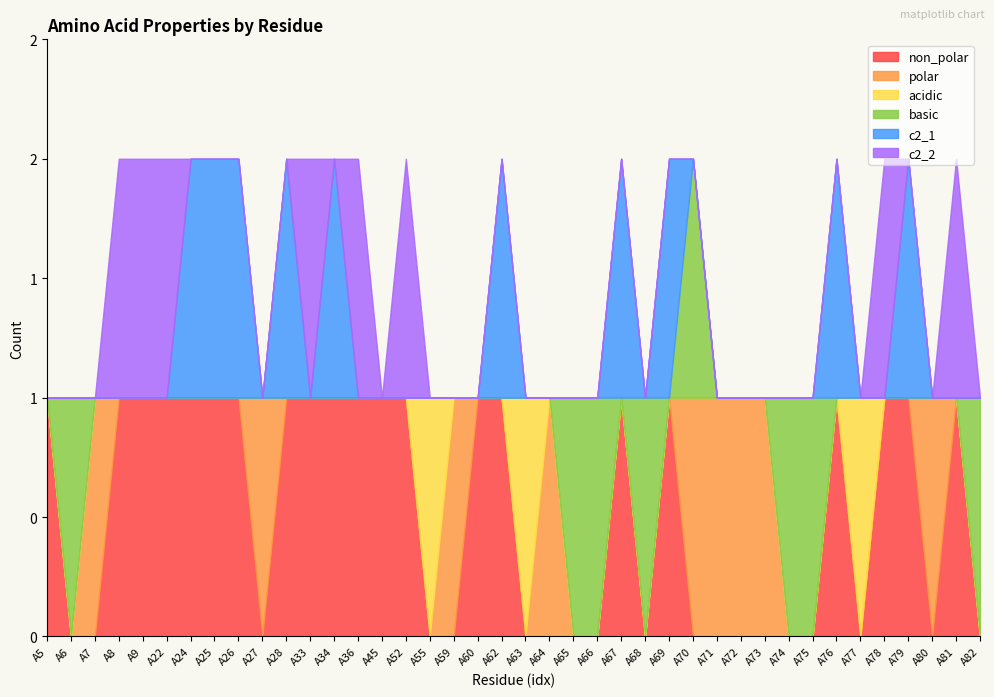

How many interior local peaks does the polar series have?

5